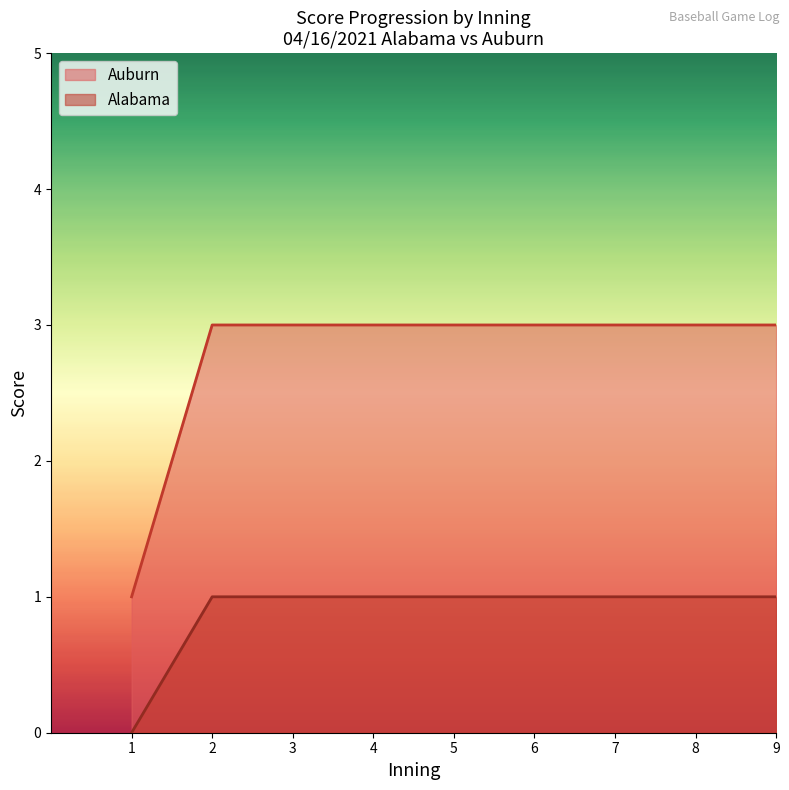

What is the difference between the Alabama values at 1 and 2?

1